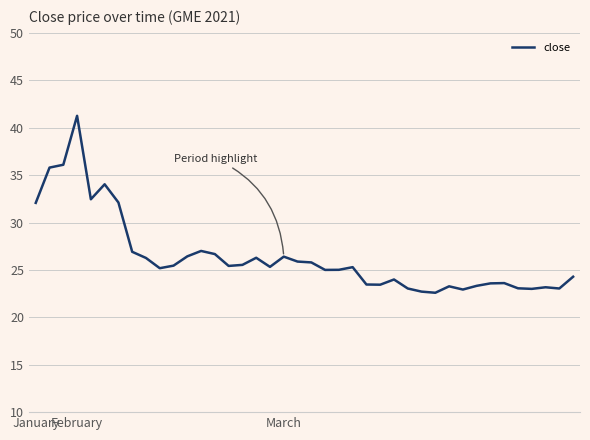

What is the difference between the maximum and minimum values?

18.7